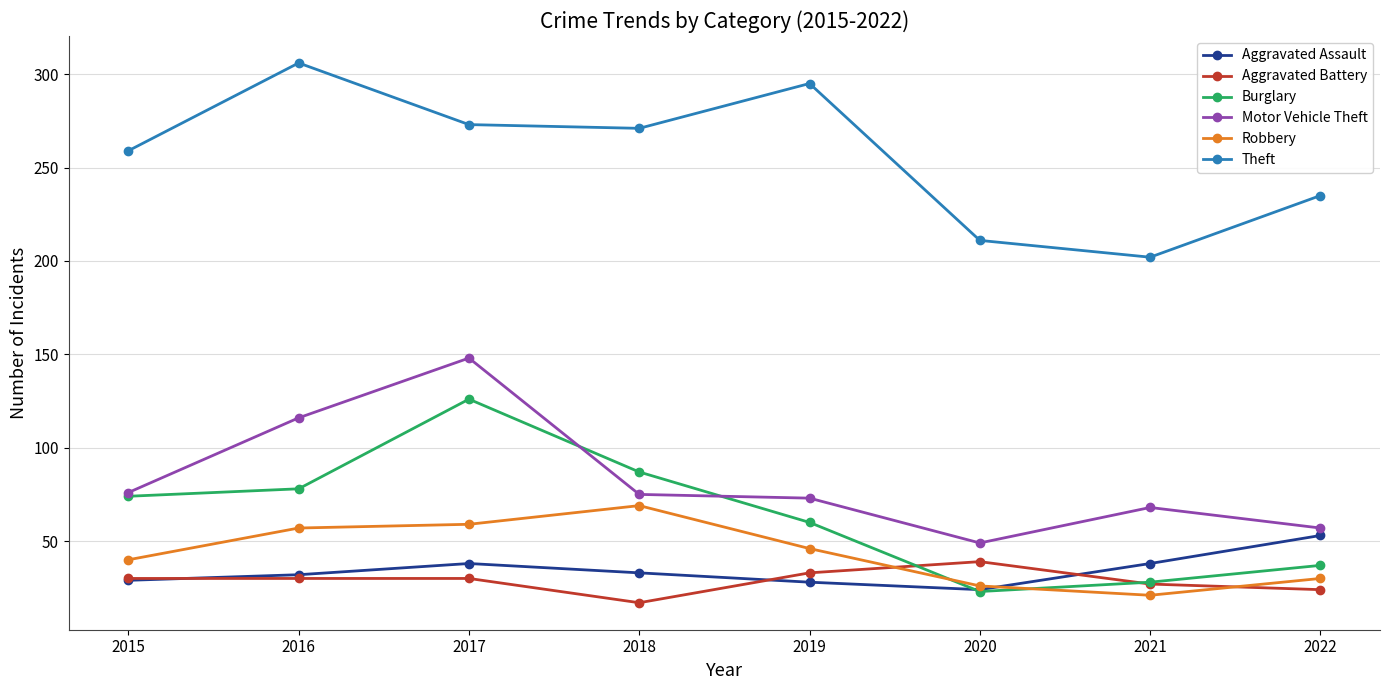

True or false: Theft and Burglary intersect in this chart.

False